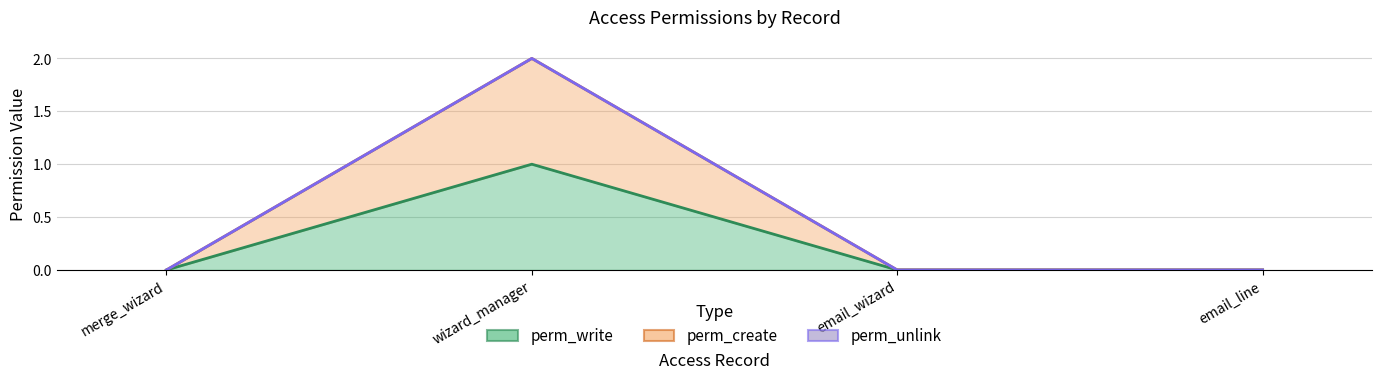

True or false: perm_create has more than 2 points higher than both neighbors.

False